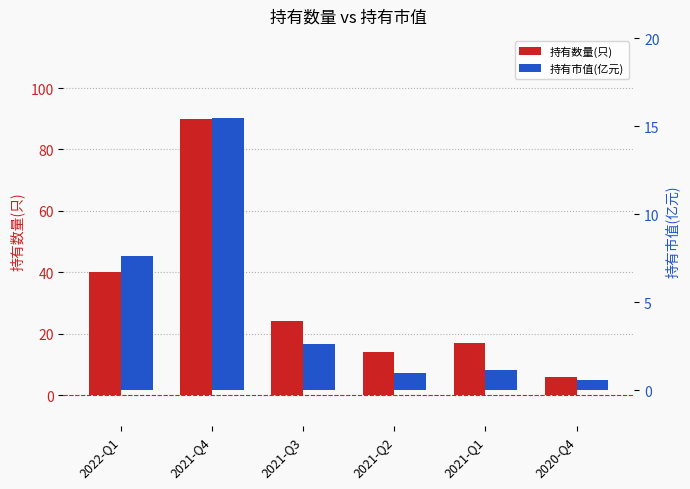

What is the label of the 6th bar from the left?

2020-Q4